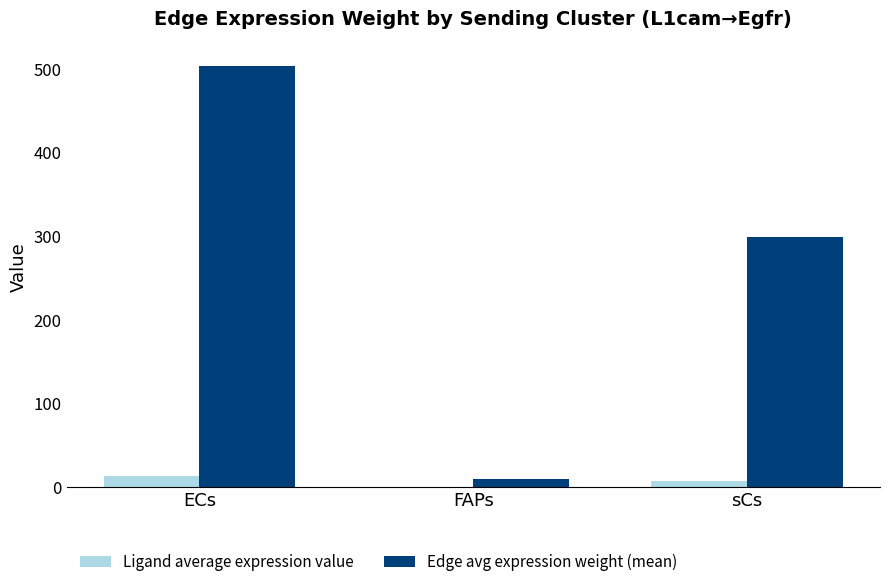

Which series changed the most between ECs and FAPs?

Edge avg expression weight (mean)